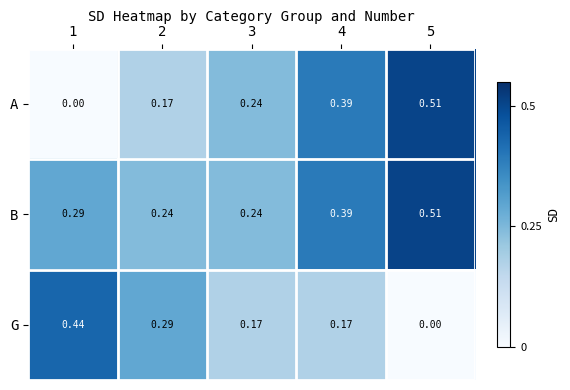

Which series has the widest spread of values?

A